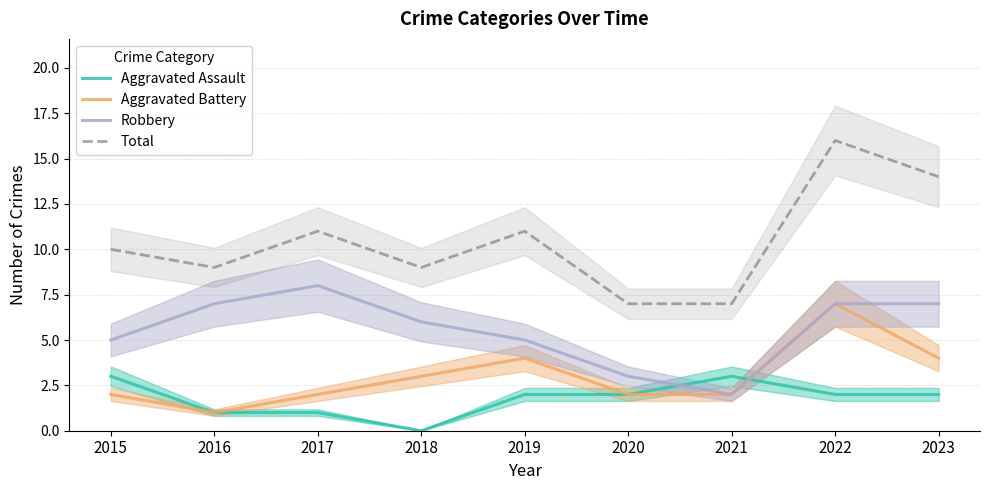

Which series ends up on top after the final intersection of Robbery and Aggravated Assault?

Robbery